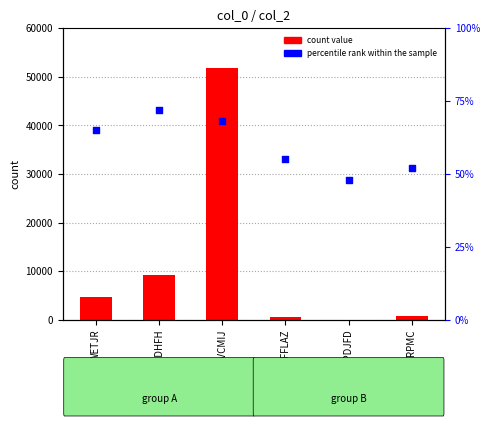

At which category is the sum across all series the highest?

BVCMIJ